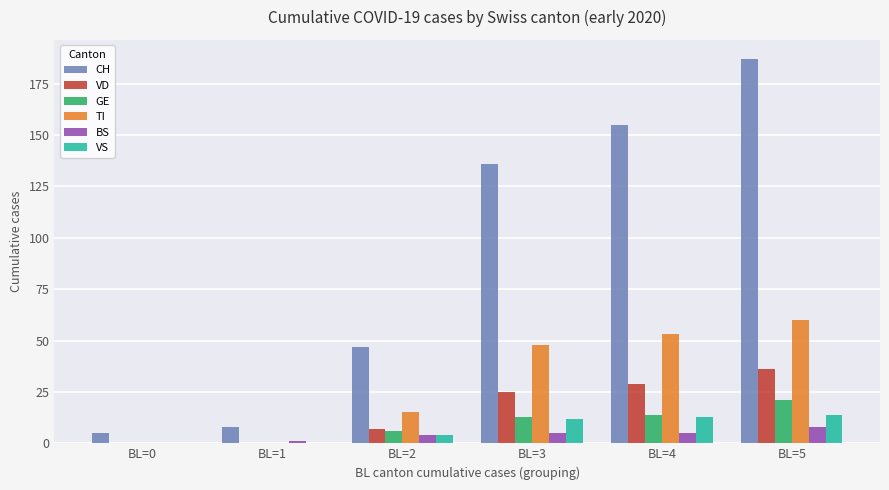

The value of TI at BL=2 is 23. True or false?

False